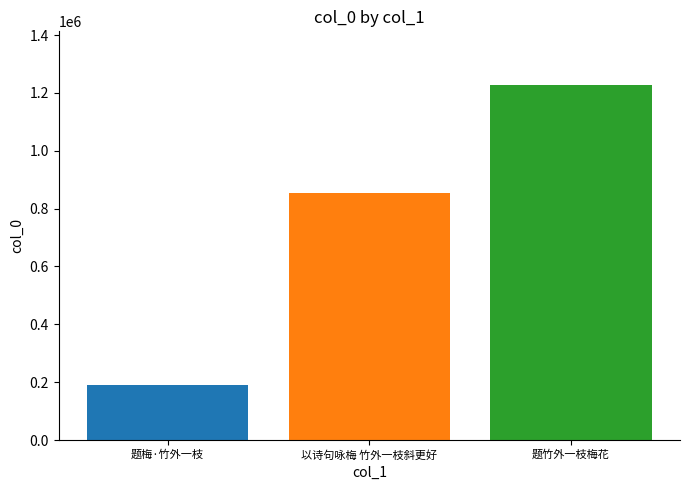

What is the sum of all values?

2272671